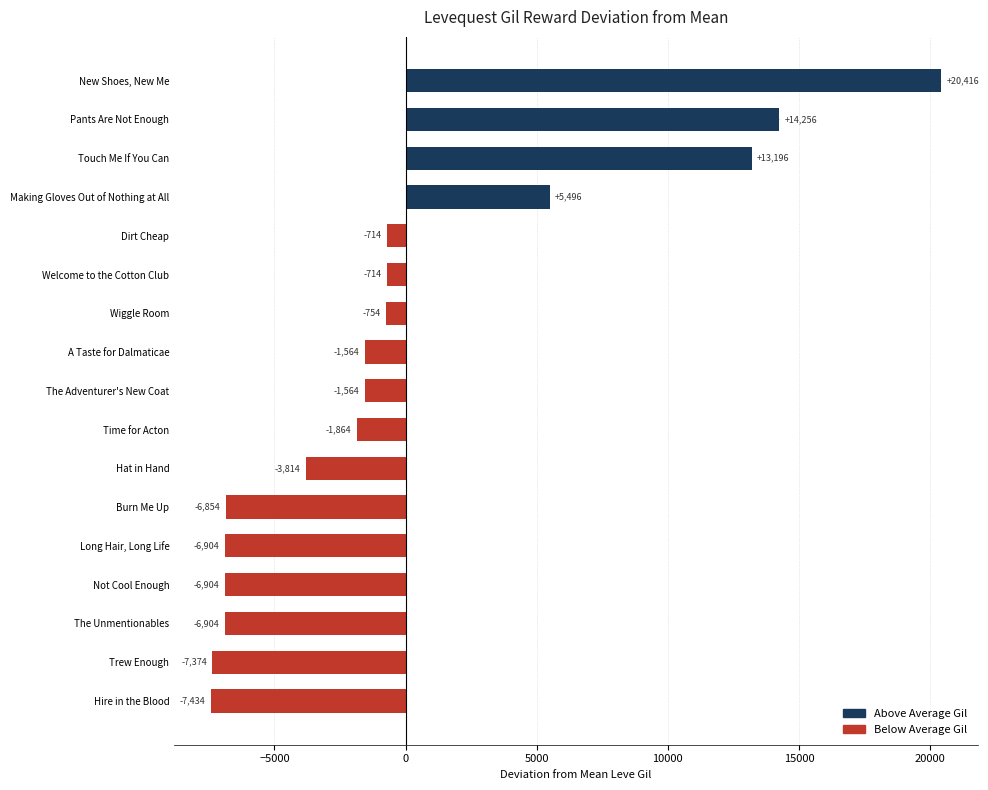

Where is the data nearest to the value 6490?

Making Gloves Out of Nothing at All